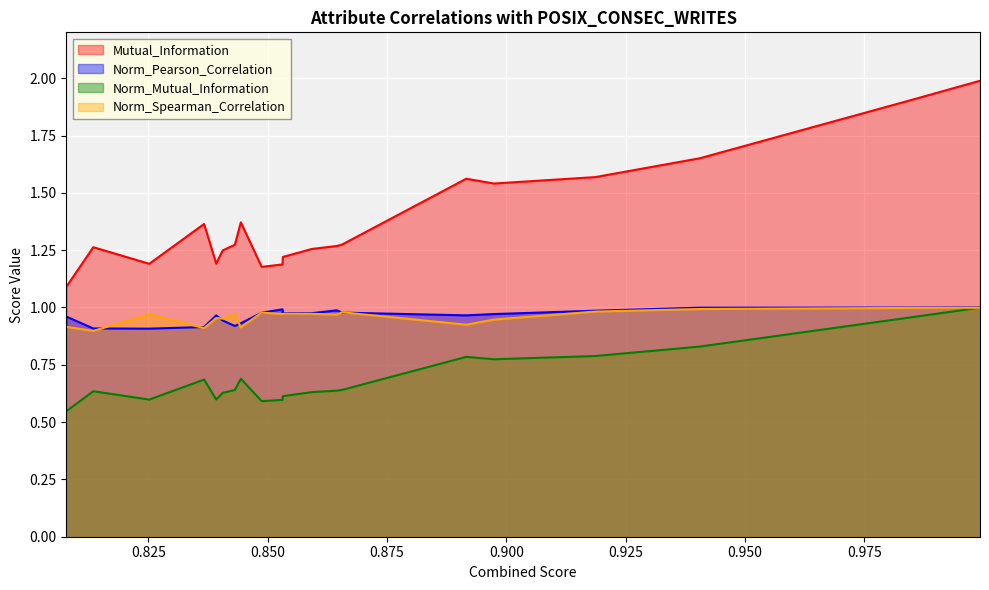

What is the greatest value displayed?

2.0